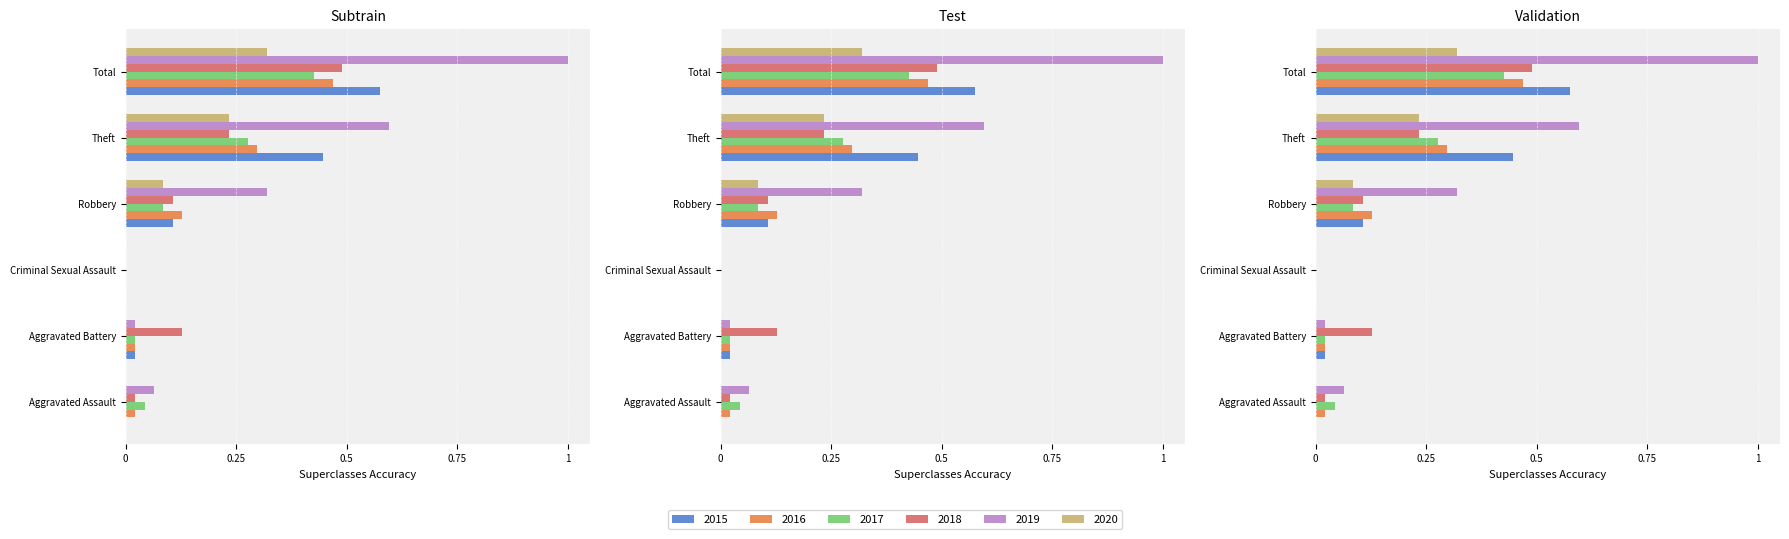

What are all the series names shown in the legend?

2015, 2016, 2017, 2018, 2019, 2020